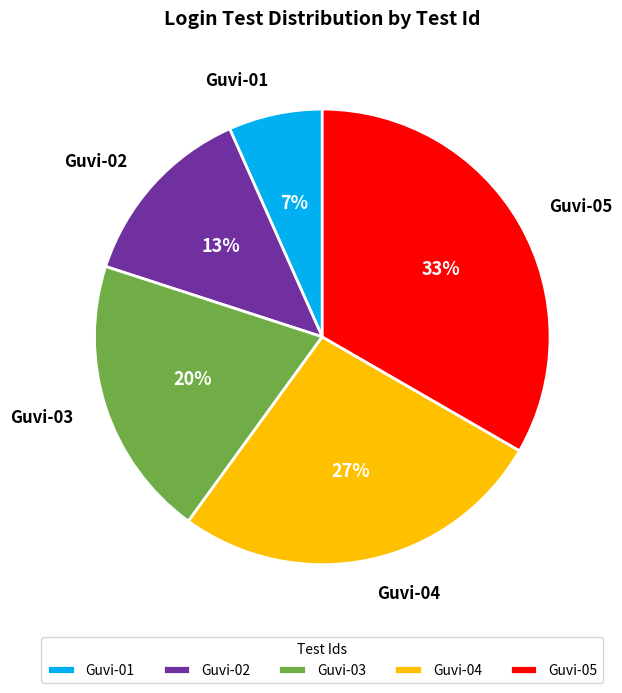

True or false: Guvi-04 accounts for 27% of the total.

True